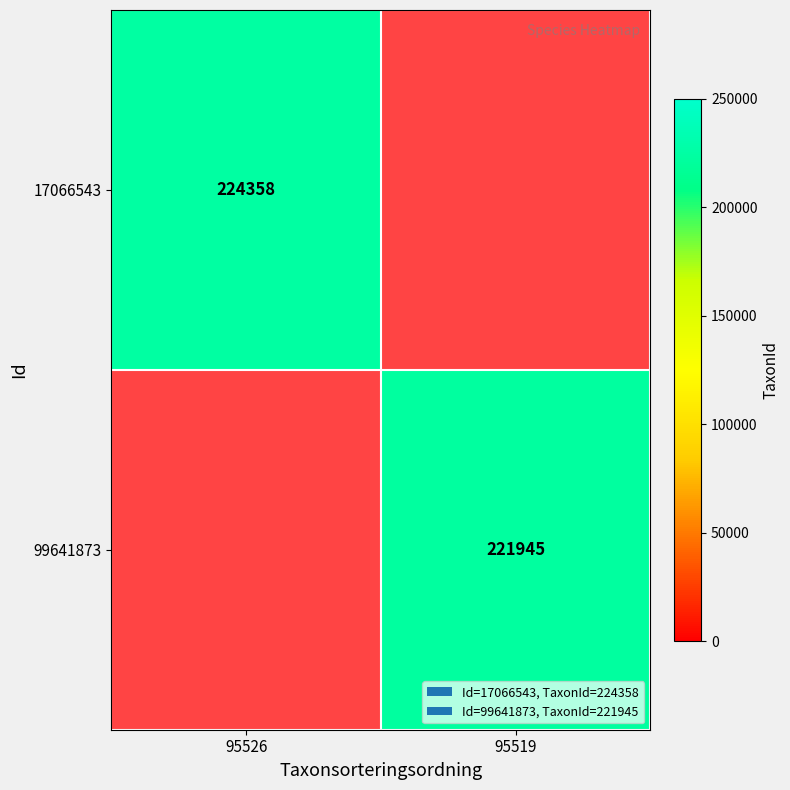

The value of 17066543 at 95526 is 392945. True or false?

False